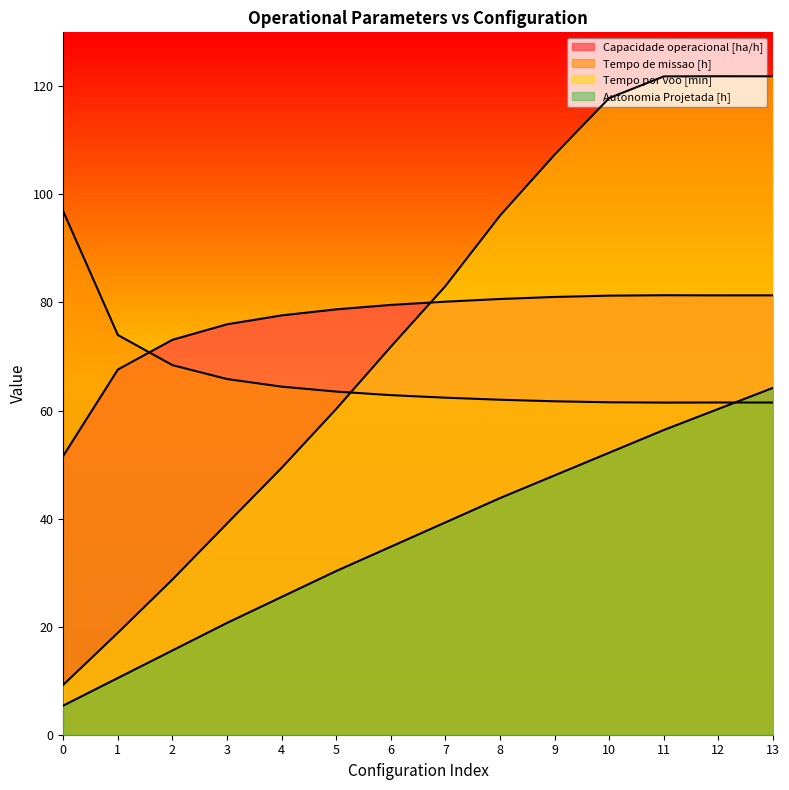

What is the sum of the Tempo de missao [h] values at 4 and 2?

132.8